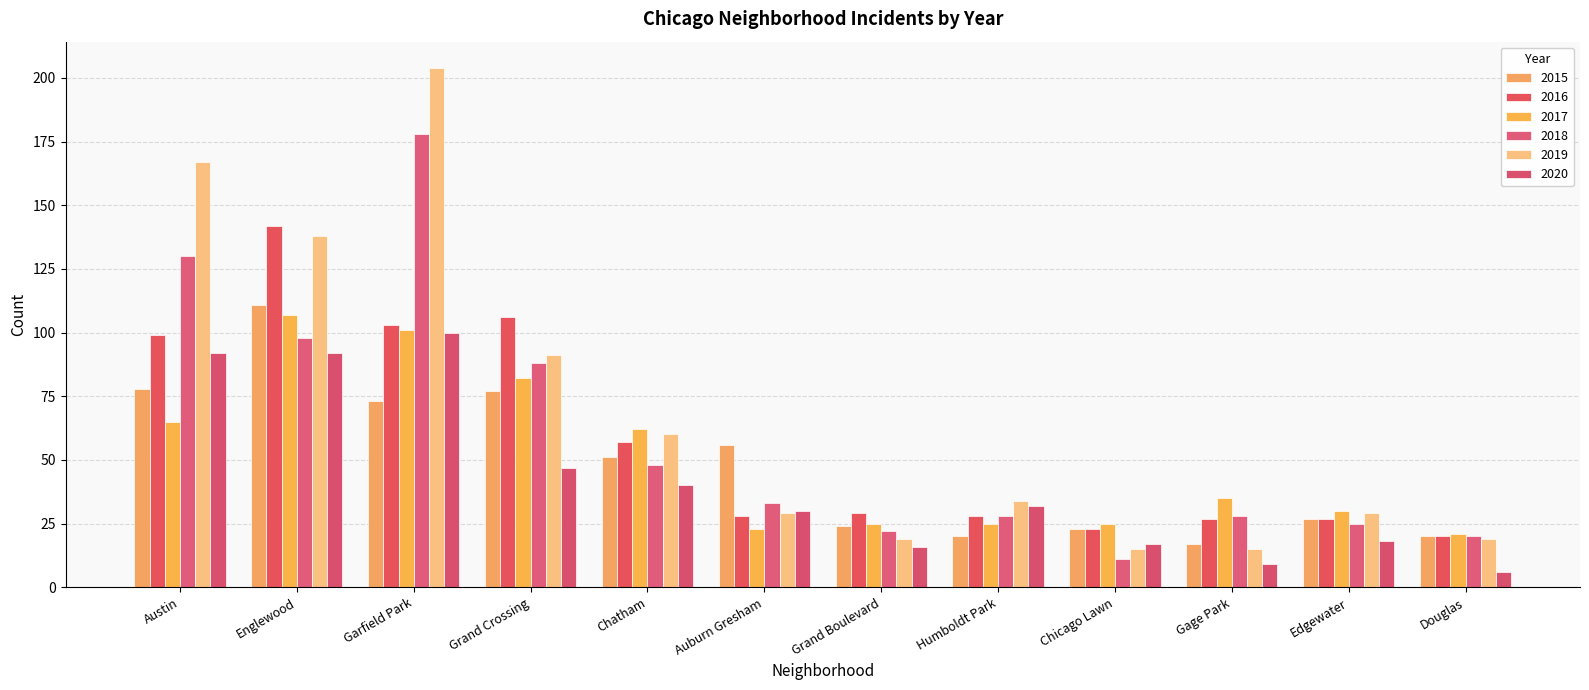

How many data points does each series have?

12